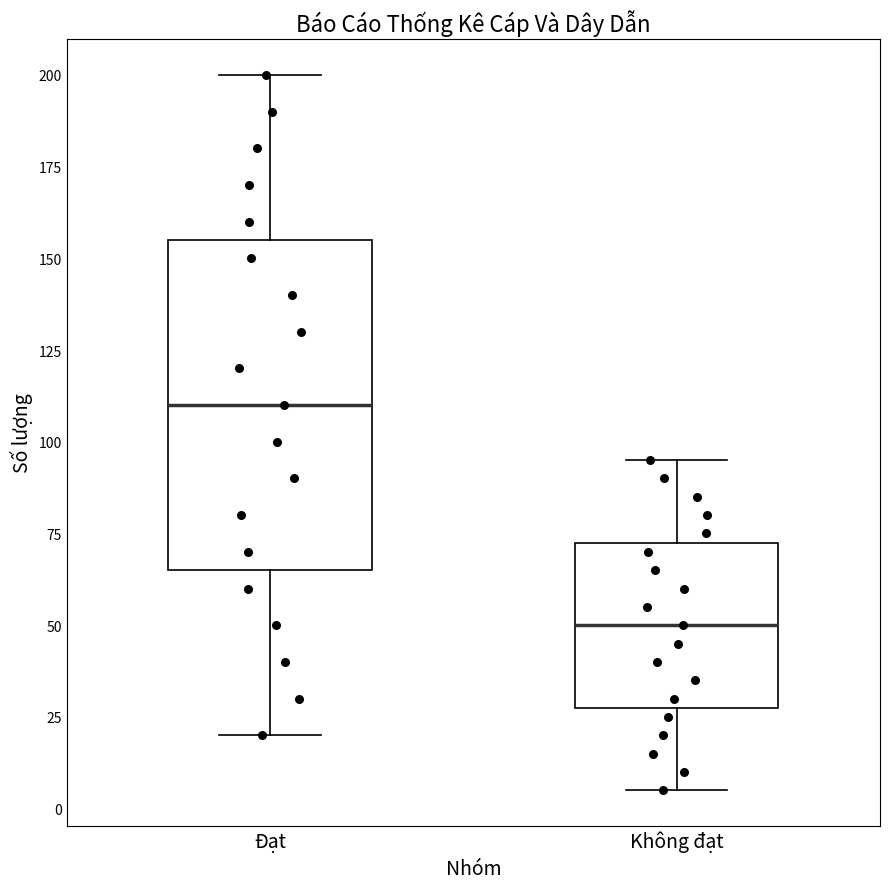

Where does the median line of the box for Không đạt sit on the y-axis? The values are not printed on the chart, so give them approximately, as read against the axis.

50